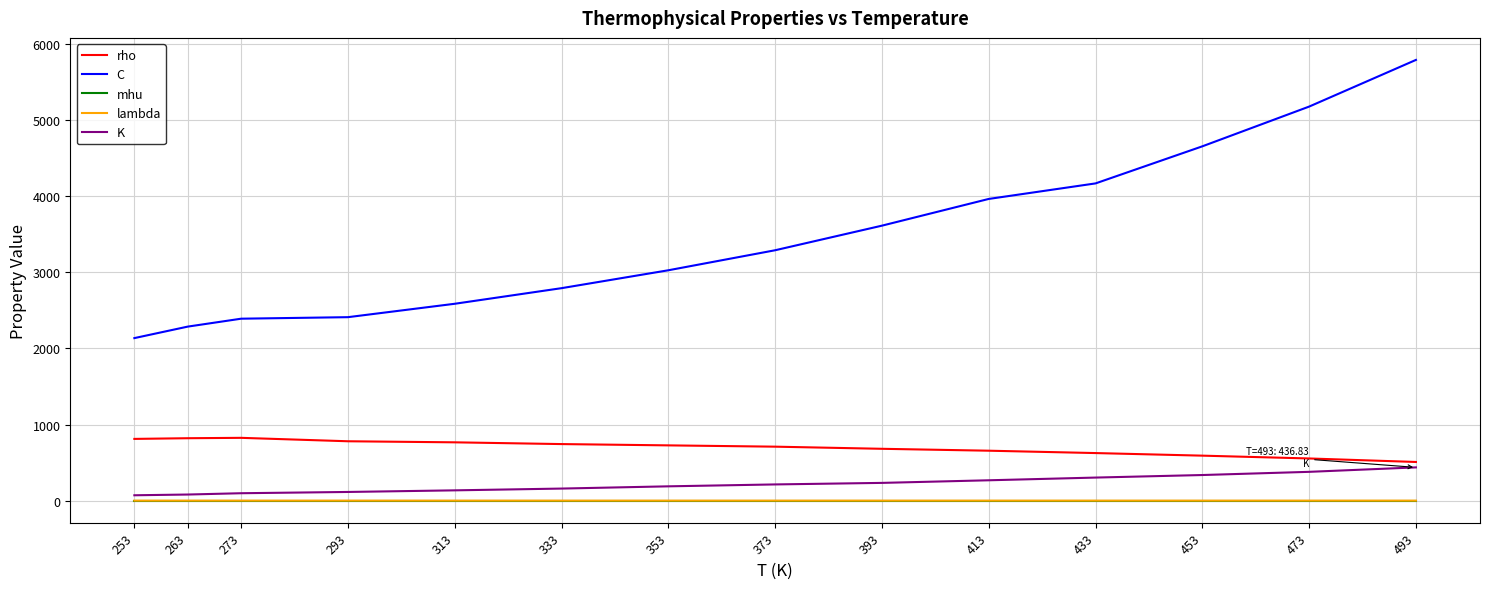

Which series has the largest total across all categories?

C